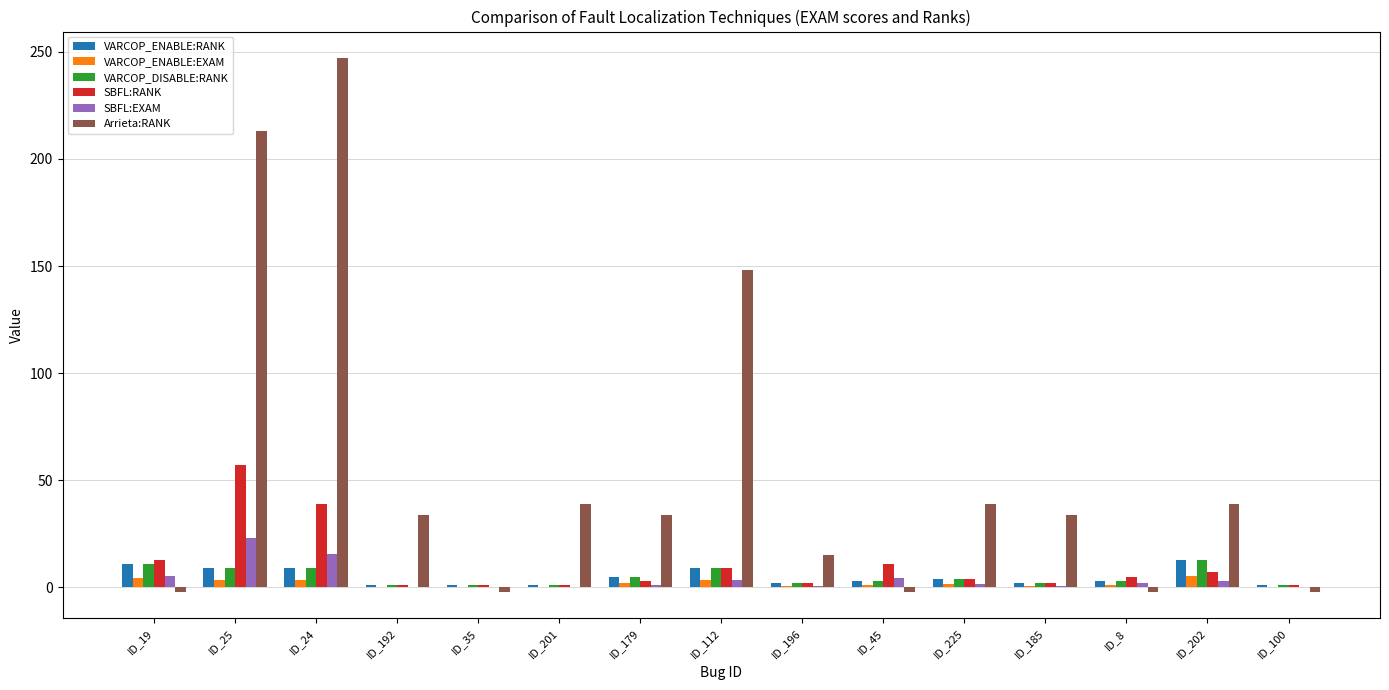

Is it true that VARCOP_ENABLE:RANK equals 3.0 at ID_45?

True